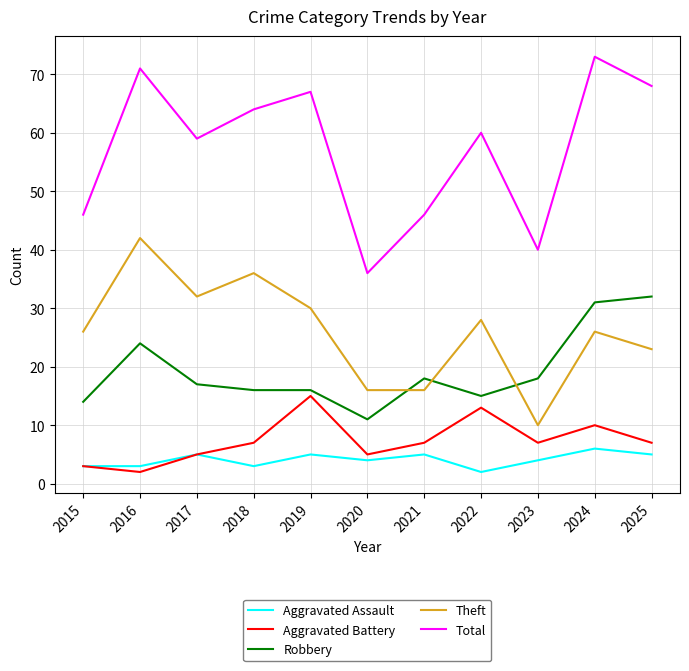

Rank the series by their maximum value, from highest to lowest.

Total, Theft, Robbery, Aggravated Battery, Aggravated Assault